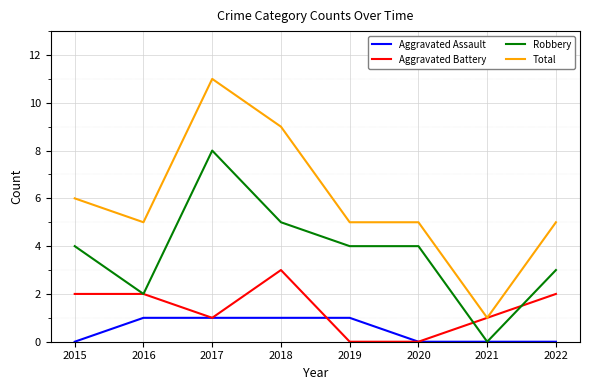

Count the Total values in the range 5 to 9.

6